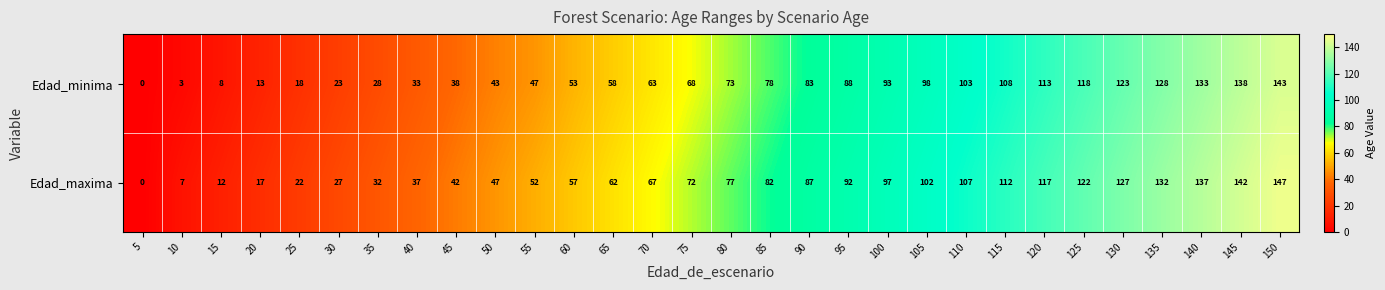

Read the Edad_minima value at 130.

123